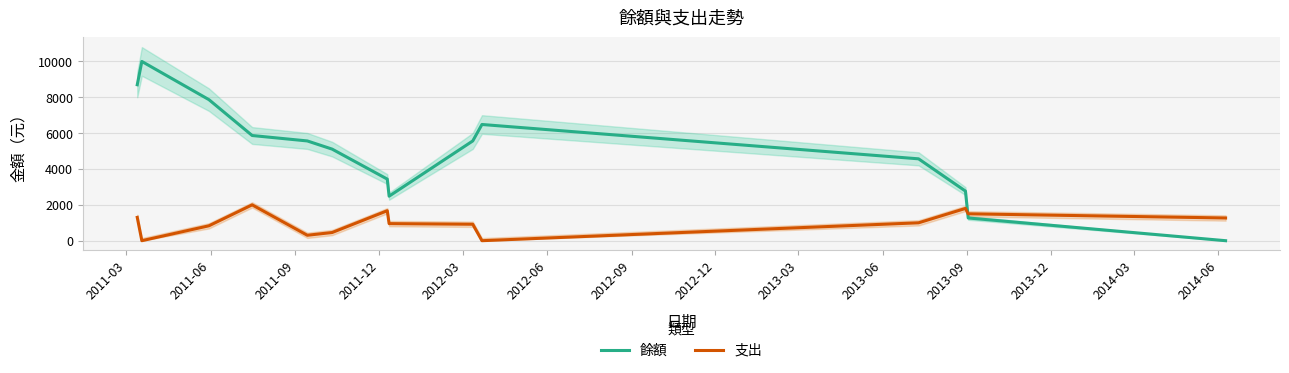

What is the maximum value for 餘額?

10000